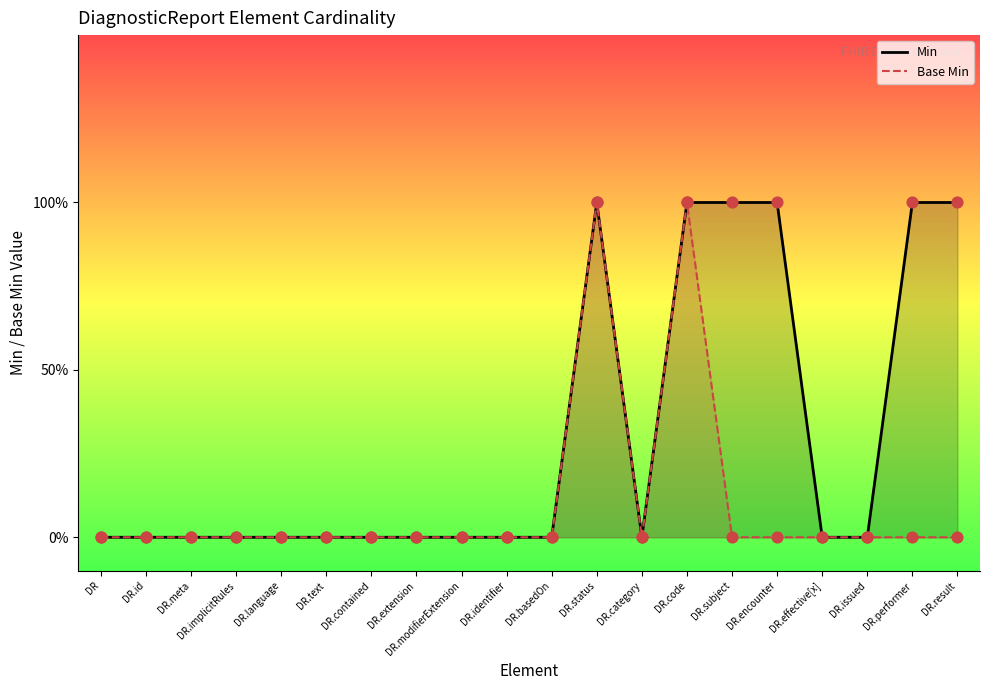

Which series contains the highest Y value?

Min